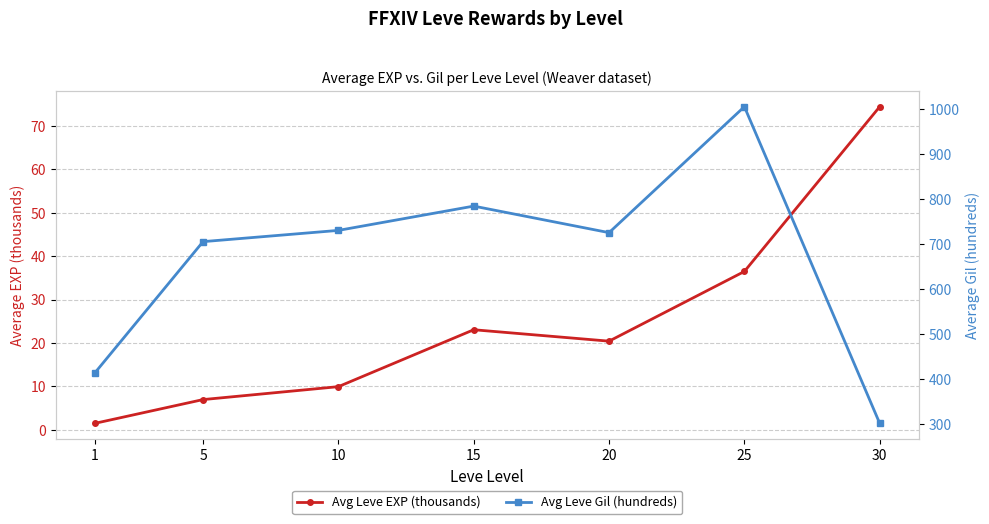

The value of Avg Leve Gil (hundreds) at 25 is 1006.0. True or false?

True